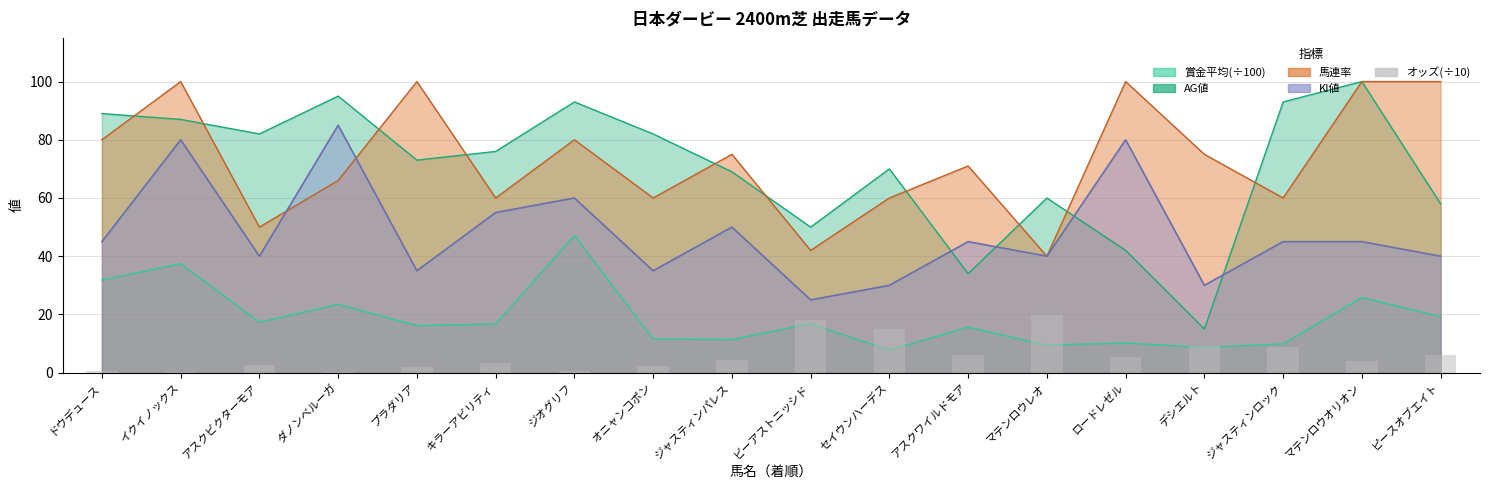

What is the value of the 2nd bar from the left?

0.4